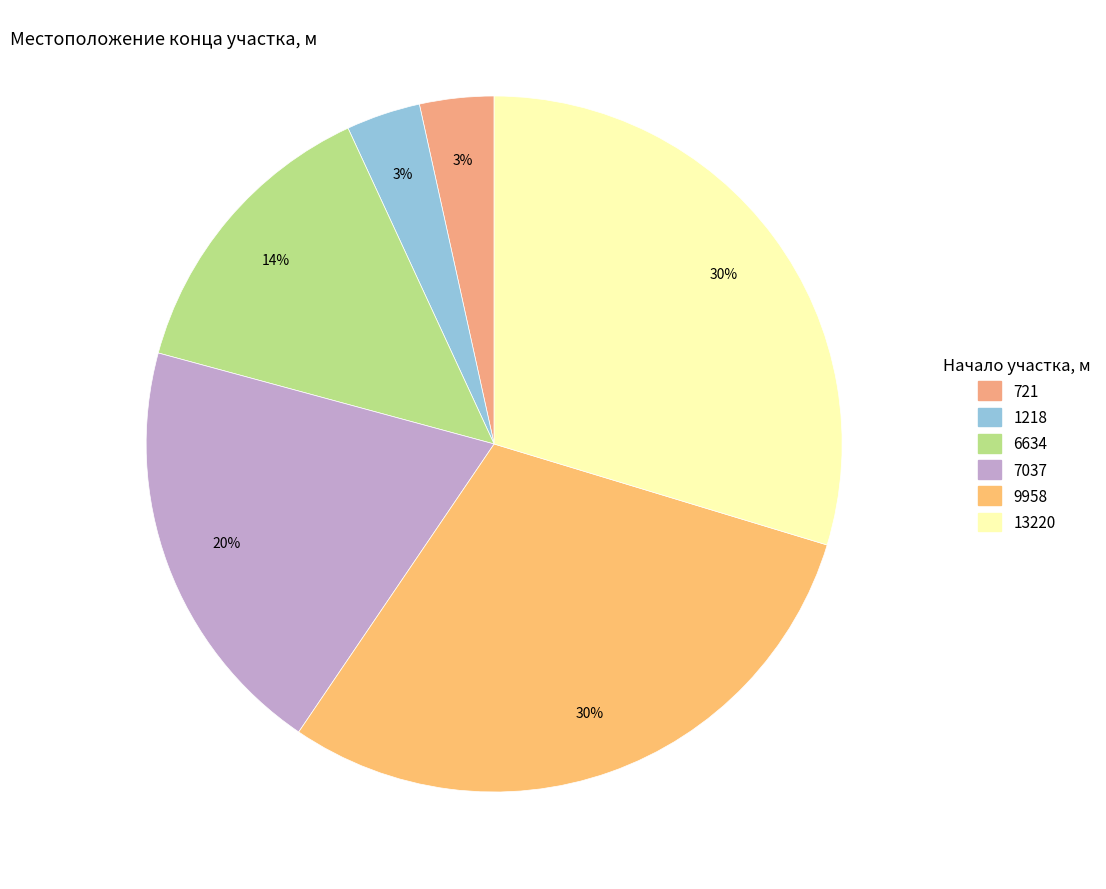

What percentage do 13220 and 9958 together represent?

59.5%